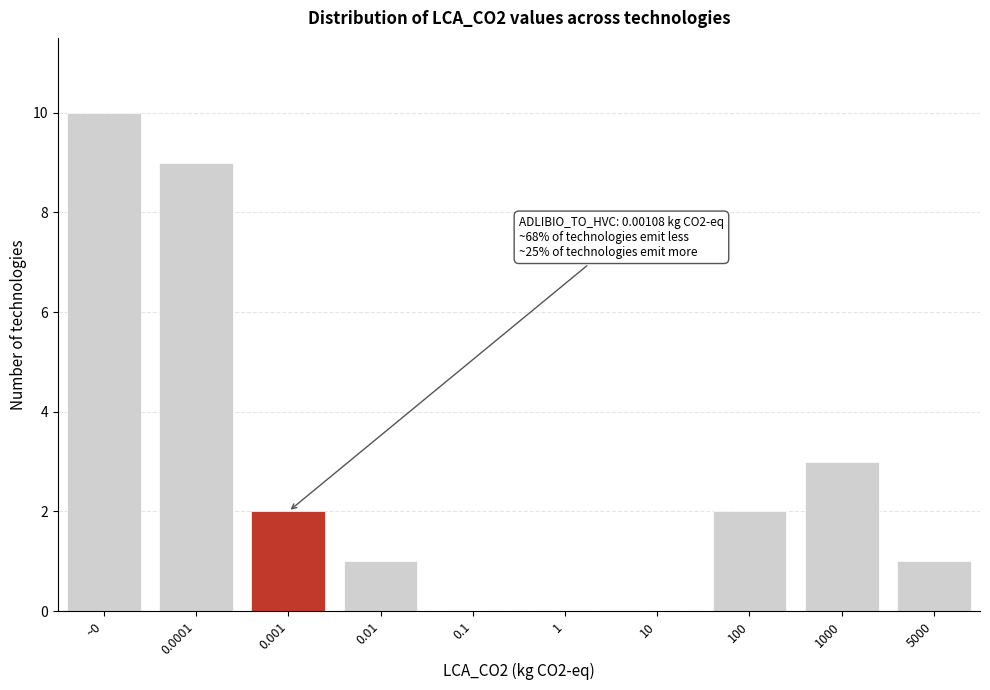

Reading left to right, transcribe all the data shown in this chart.

~0=10	0.0001=9	0.001=2	0.01=1	0.1=0	1=0	10=0	100=2	1000=3	5000=1